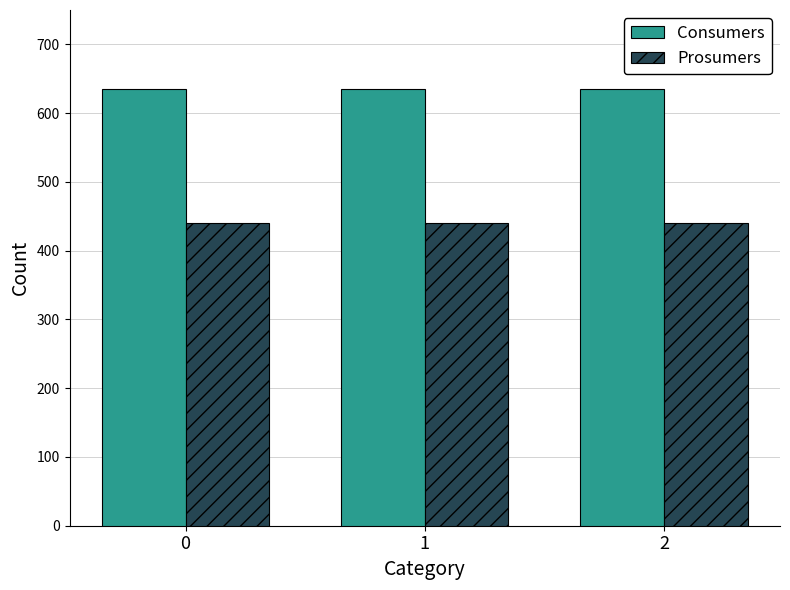

How many series are shown in this chart?

2